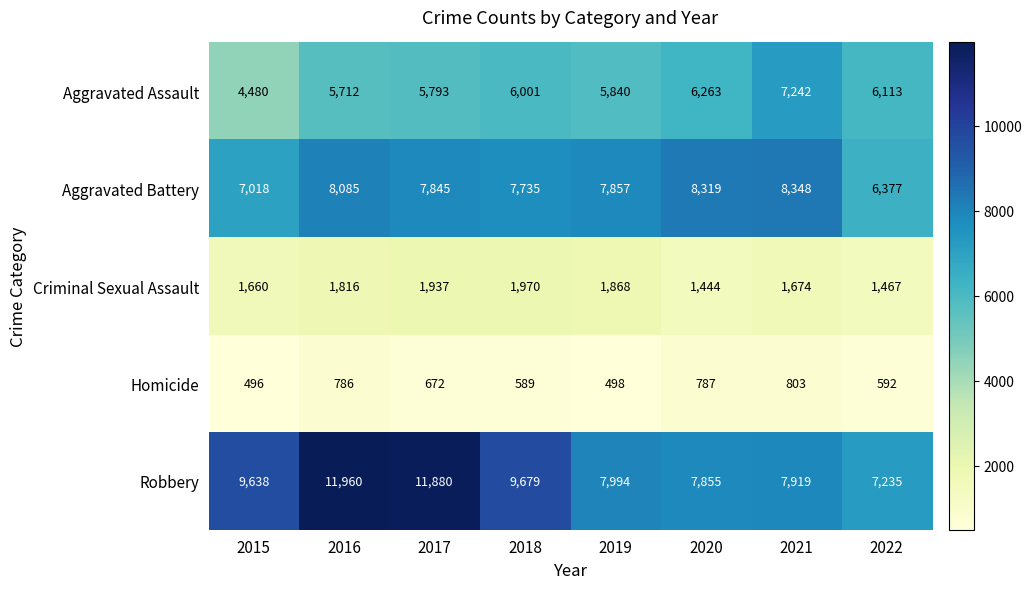

What is the approximate value of Aggravated Battery at 2017, to the nearest 50?

7850